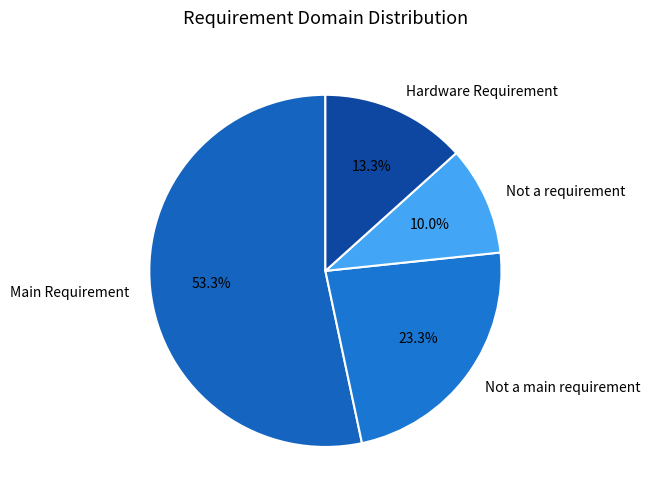

How many segments does this pie chart have?

4